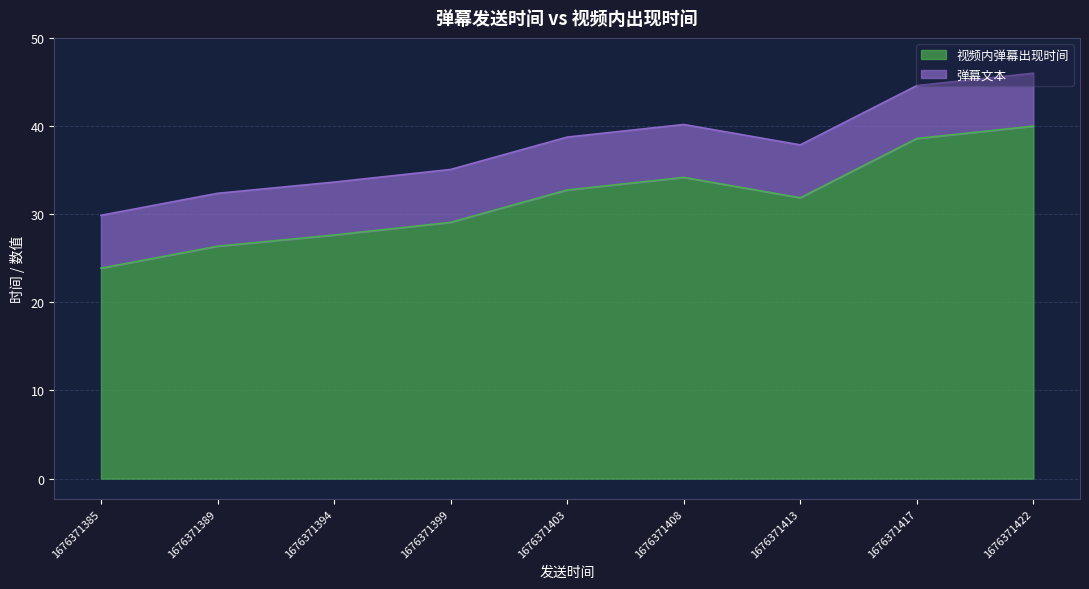

What is the difference between the maximum and second lowest values?

13.6